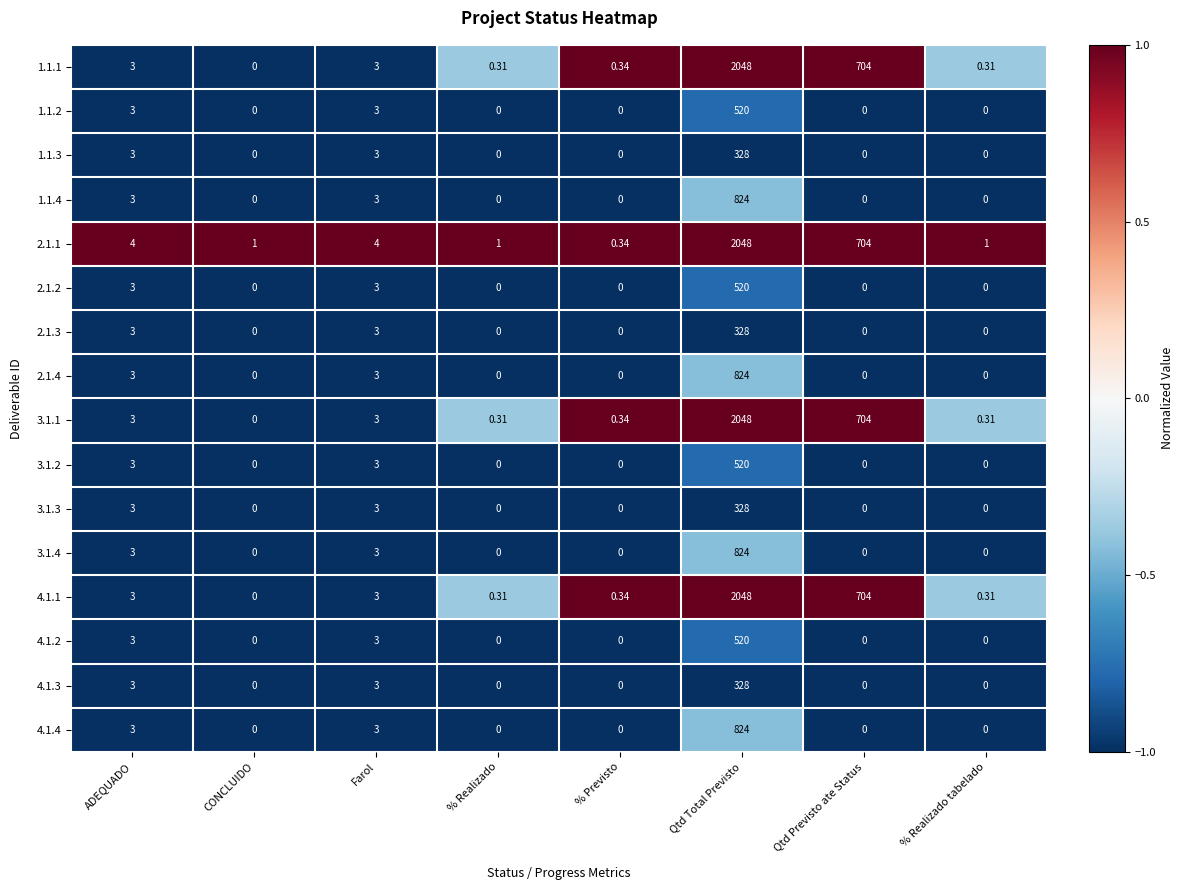

At which category is the sum across all series the highest?

Qtd Total Previsto